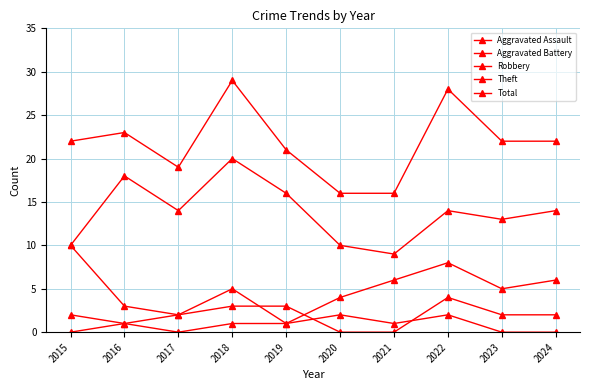

Which category has the lowest value in the Robbery series?

2019